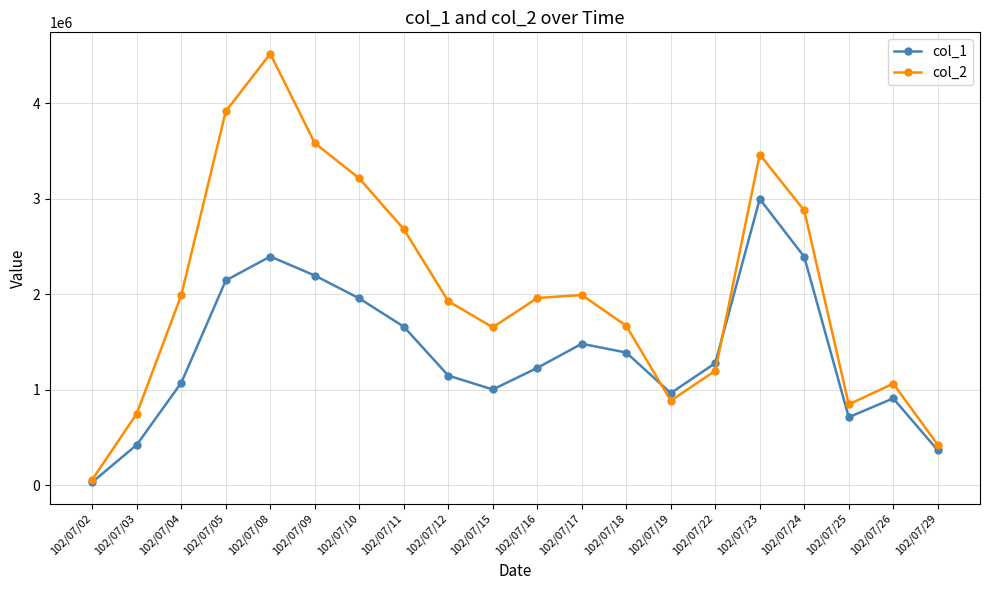

At which category is the sum across all series the highest?

102/07/08